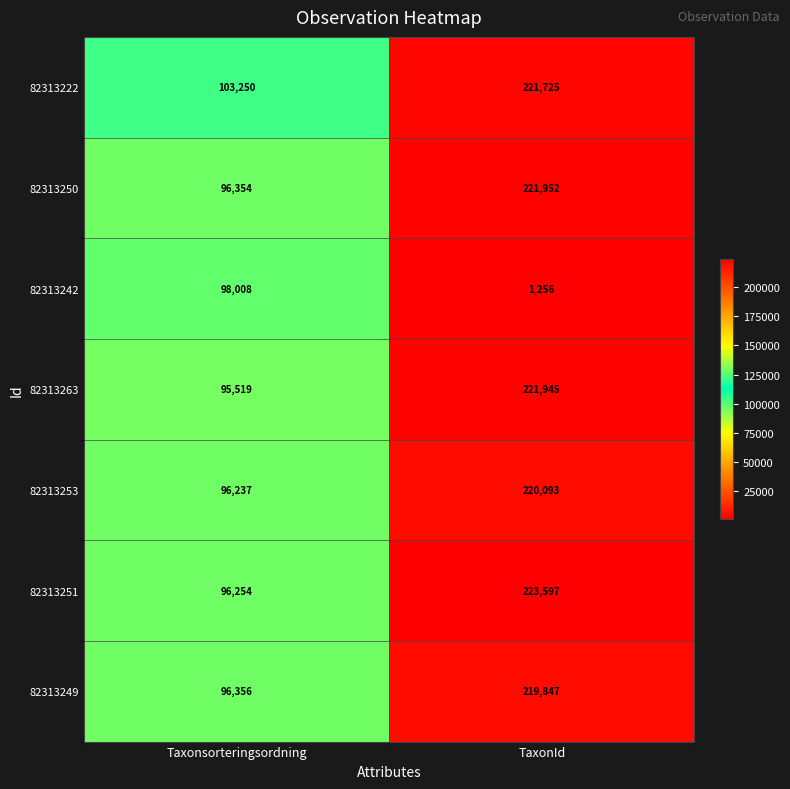

Which series has the largest range (max minus min)?

82313251